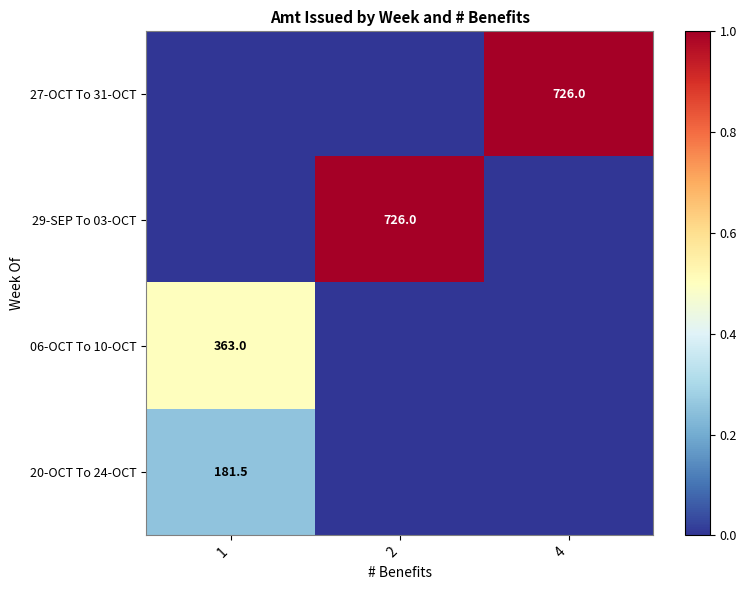

At which label does 29-SEP To 03-OCT reach its peak?

2